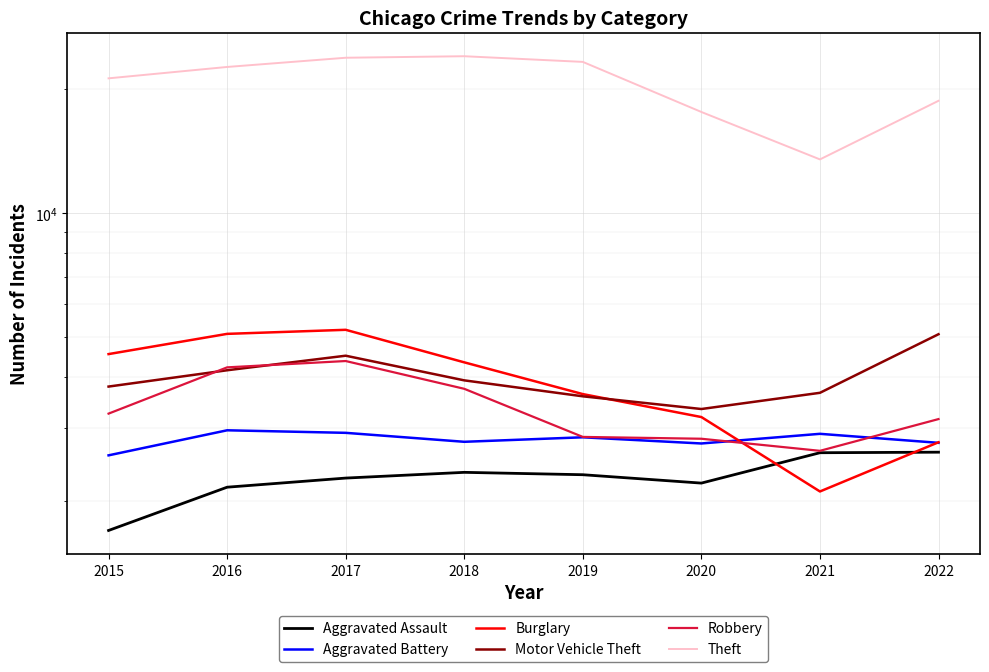

What is the spread (max minus min) of values at 2022?

16110